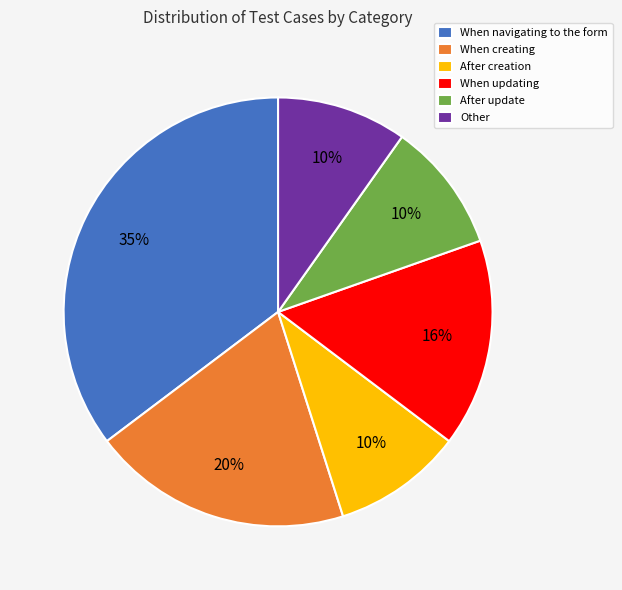

True or false: When creating accounts for 20% of the total.

True